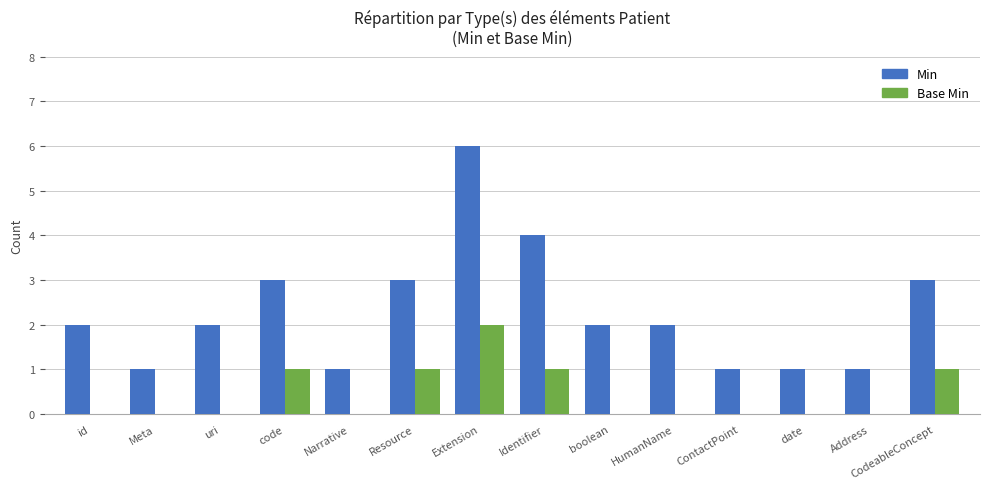

Reading right to left, transcribe all the data shown in this chart.

Min: 3	1	1	1	2	2	4	6	3	1	3	2	1	2
Base Min: 1	0	0	0	0	0	1	2	1	0	1	0	0	0